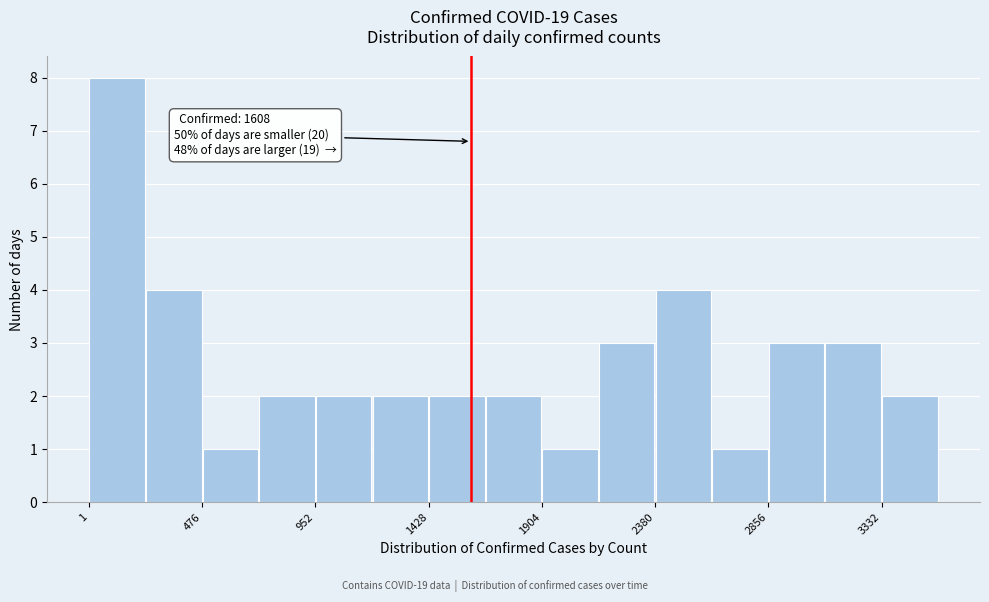

Over which range of the x-axis is the bar tallest?

0 to 250